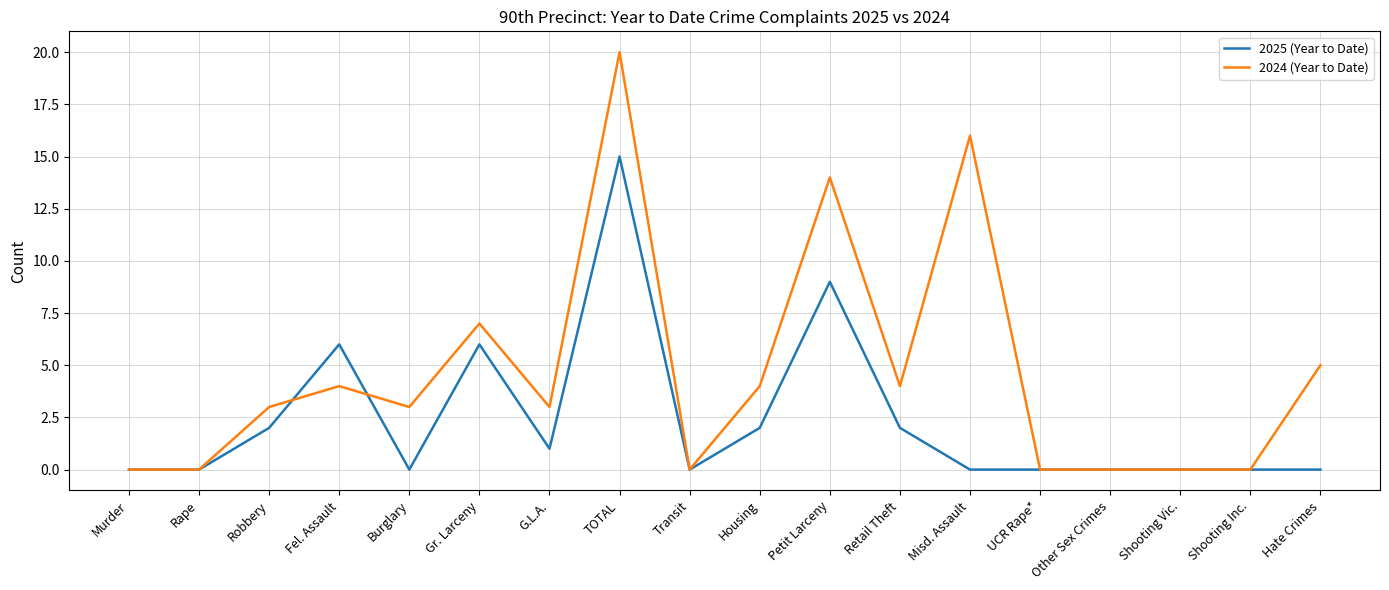

Which series changed the most between G.L.A. and Hate Crimes?

2024 (Year to Date)